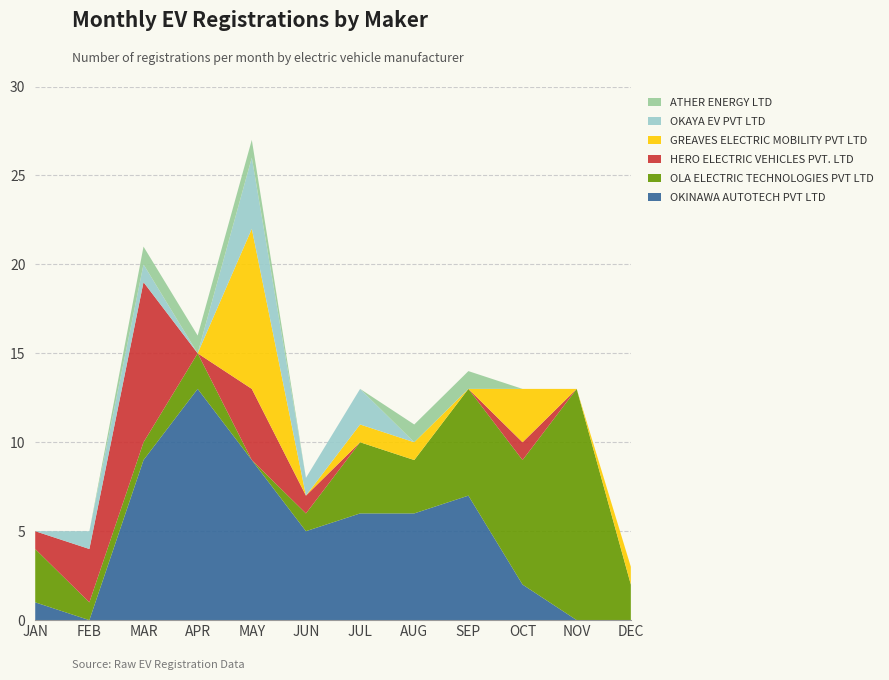

Reading right to left, extract all data points from this chart.

OKINAWA AUTOTECH PVT LTD: DEC=0	NOV=0	OCT=2	SEP=7	AUG=6	JUL=6	JUN=5	MAY=9	APR=13	MAR=9	FEB=0	JAN=1
OLA ELECTRIC TECHNOLOGIES PVT LTD: DEC=2	NOV=13	OCT=7	SEP=6	AUG=3	JUL=4	JUN=1	MAY=0	APR=2	MAR=1	FEB=1	JAN=3
HERO ELECTRIC VEHICLES PVT. LTD: DEC=0	NOV=0	OCT=1	SEP=0	AUG=0	JUL=0	JUN=1	MAY=4	APR=0	MAR=9	FEB=3	JAN=1
GREAVES ELECTRIC MOBILITY PVT LTD: DEC=1	NOV=0	OCT=3	SEP=0	AUG=1	JUL=1	JUN=0	MAY=9	APR=0	MAR=0	FEB=0	JAN=0
OKAYA EV PVT LTD: DEC=0	NOV=0	OCT=0	SEP=0	AUG=0	JUL=2	JUN=1	MAY=4	APR=0	MAR=1	FEB=1	JAN=0
ATHER ENERGY LTD: DEC=0	NOV=0	OCT=0	SEP=1	AUG=1	JUL=0	JUN=0	MAY=1	APR=1	MAR=1	FEB=0	JAN=0